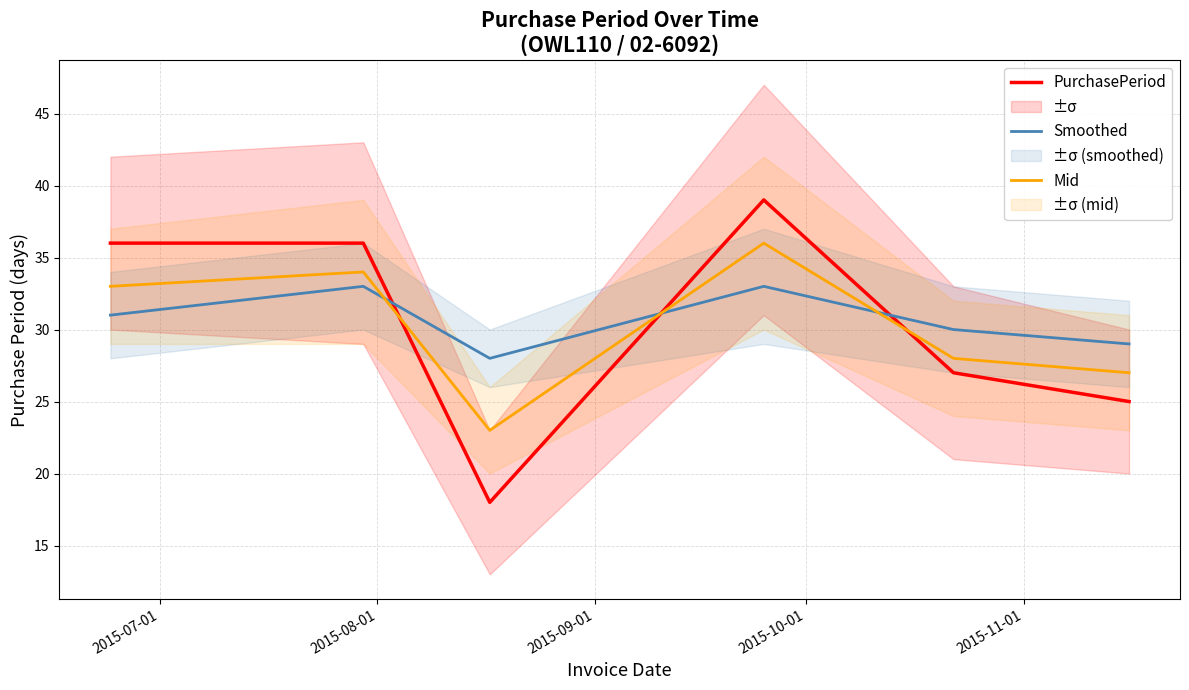

What is the lowest value of the Mid series?

23